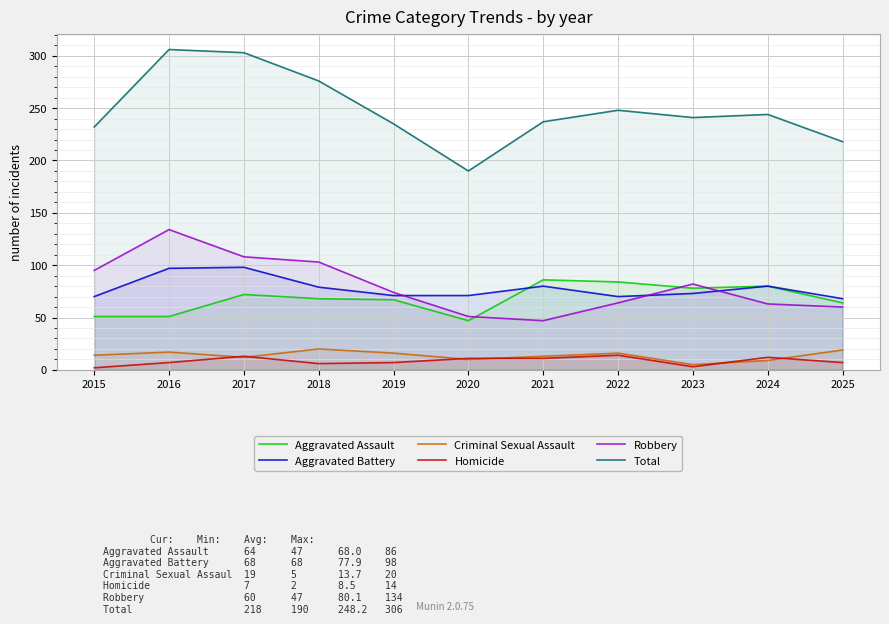

What is the value of the Robbery point at the 1st from the left?

95